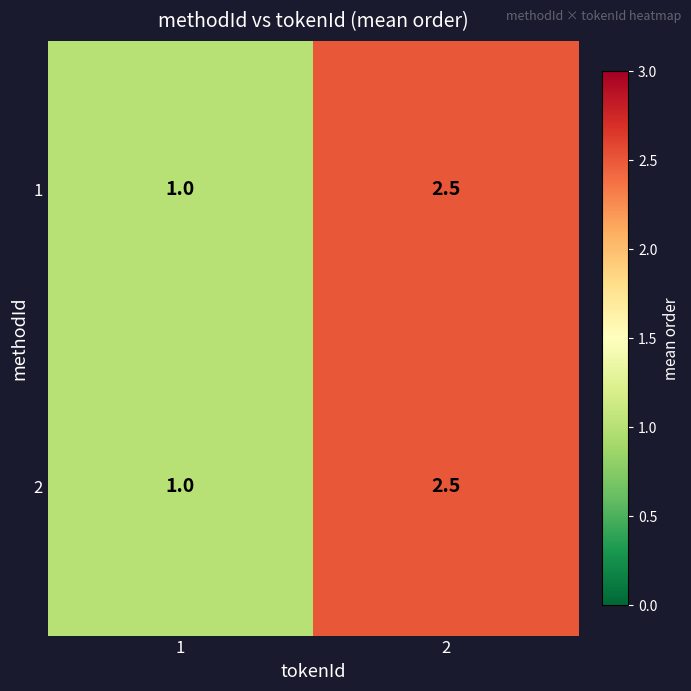

Is the value of 1 at 2 greater than the value of 2 at 1?

Yes